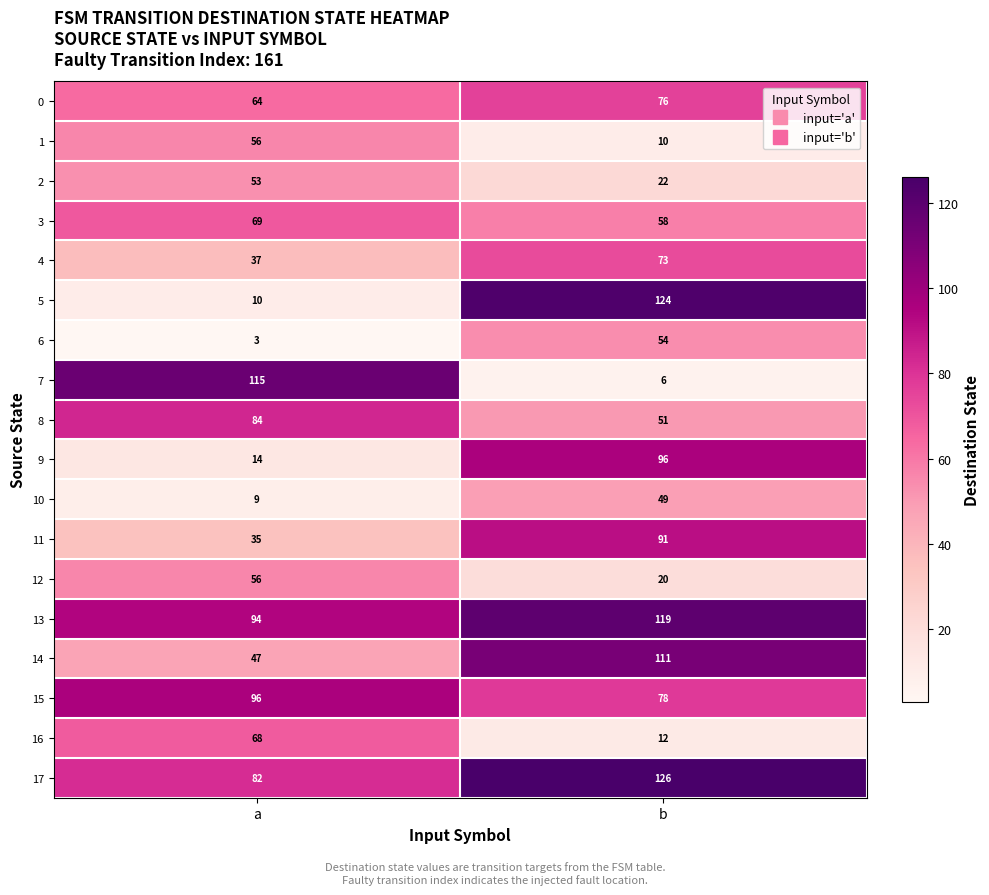

How many series are shown in this chart?

18